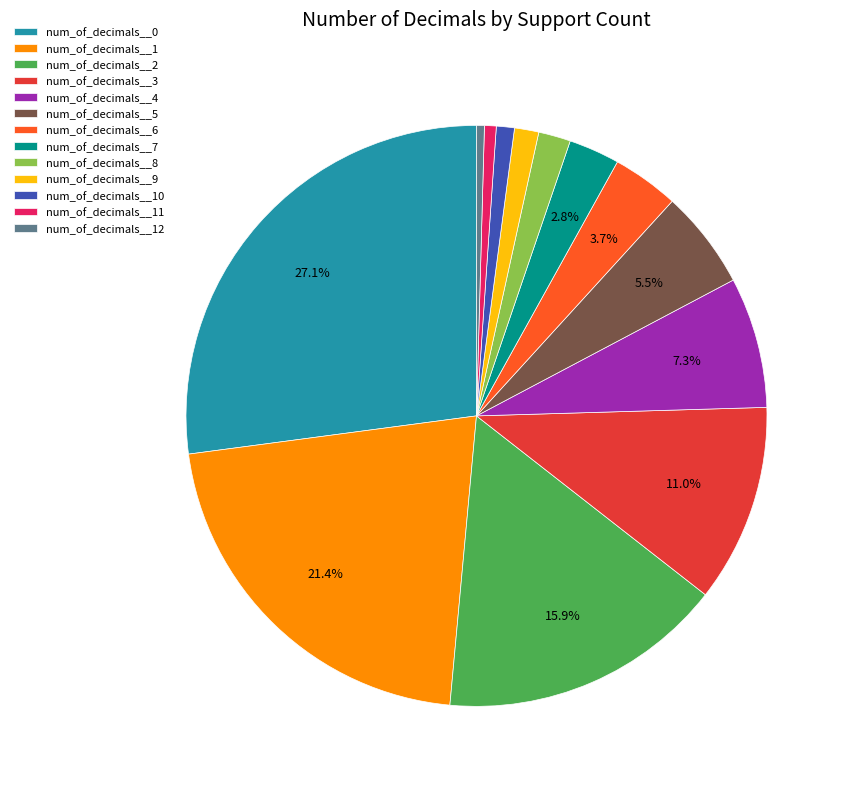

Does num_of_decimals__2 account for over 50% of the chart?

No